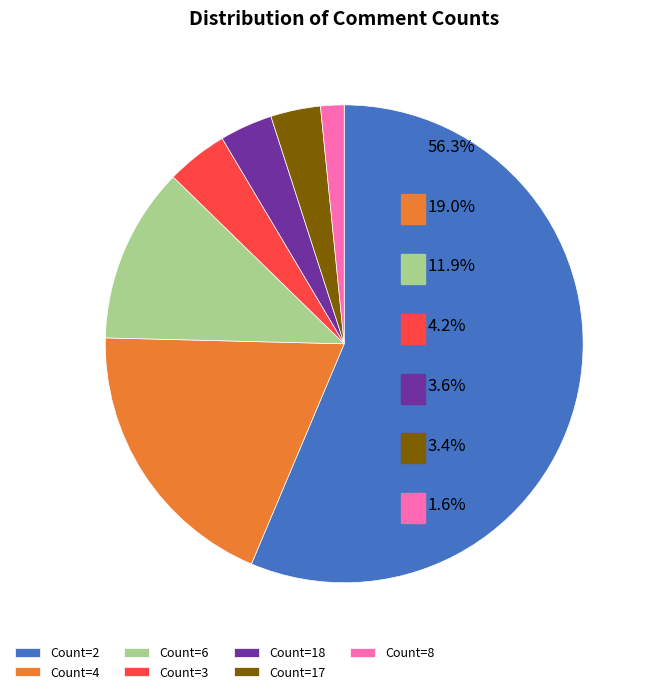

Is the sum of 18 and 8 greater than half?

No